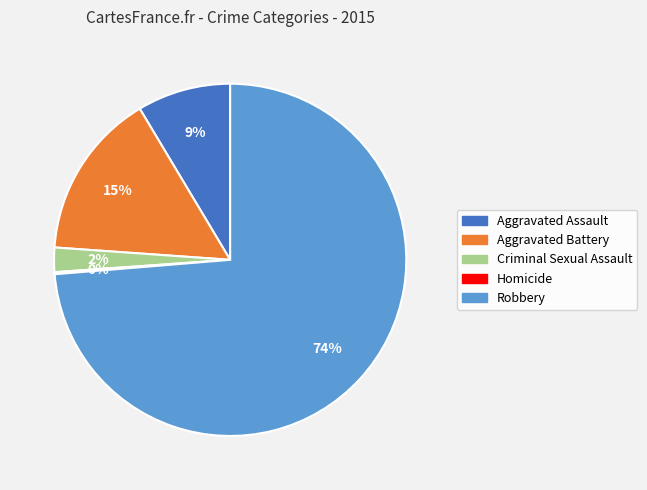

To the nearest percent, what is the combined percentage of Criminal Sexual Assault and Aggravated Assault?

11%